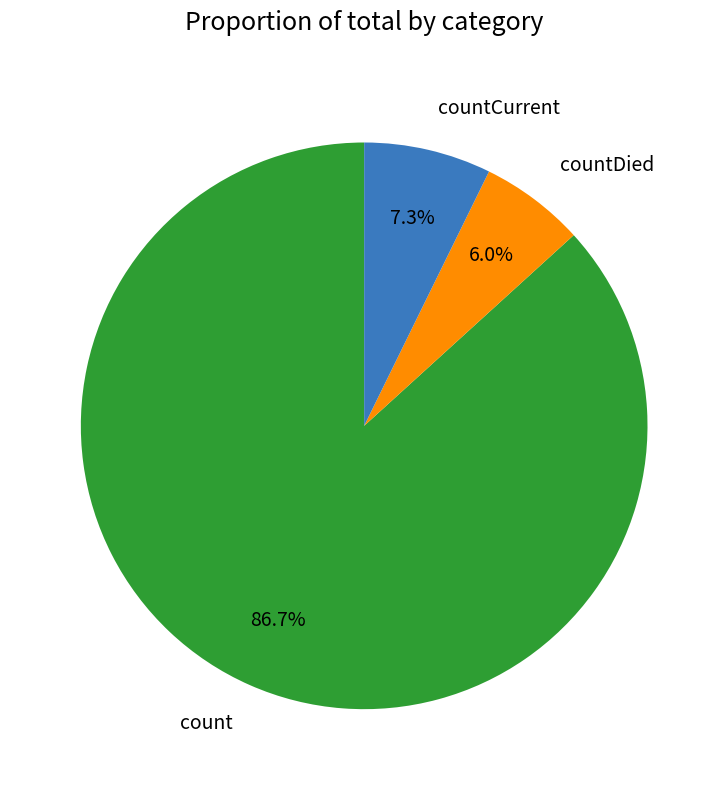

The countCurrent slice represents 1% of the pie. True or false?

False